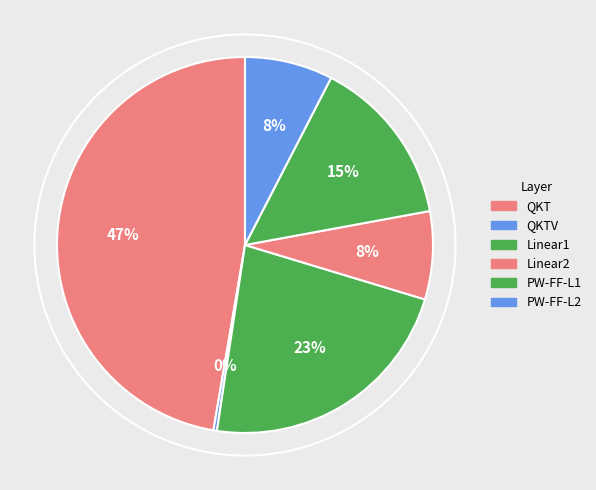

Does Linear1 account for over 50% of the chart?

No